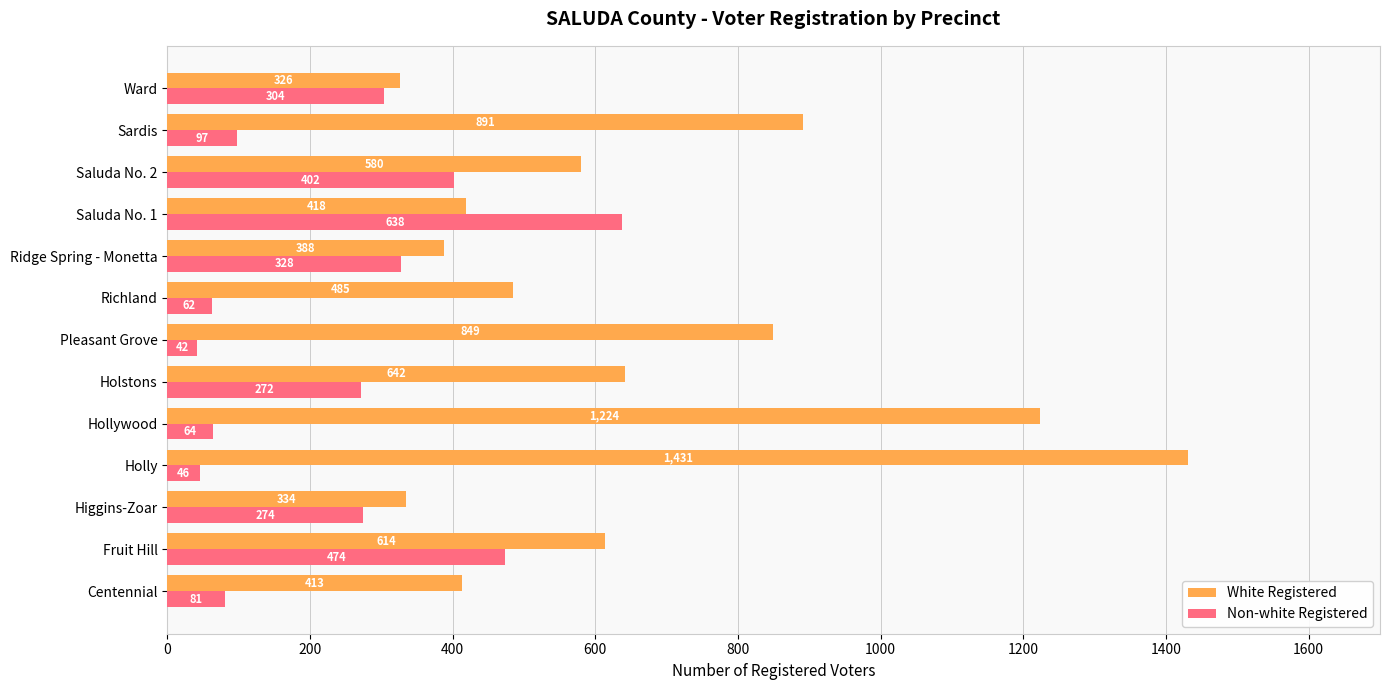

Rank the series by their maximum value, from lowest to highest.

Non-white Registered, White Registered